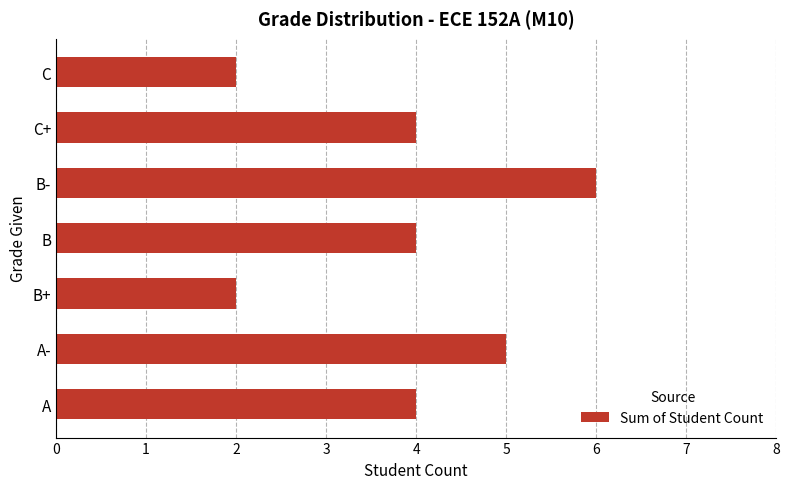

What is the average value?

4